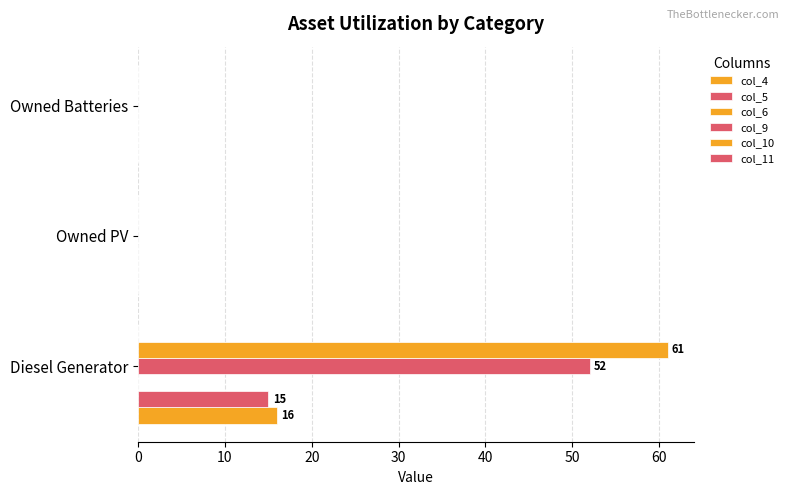

What is the sum of all col_9 values?

52.0